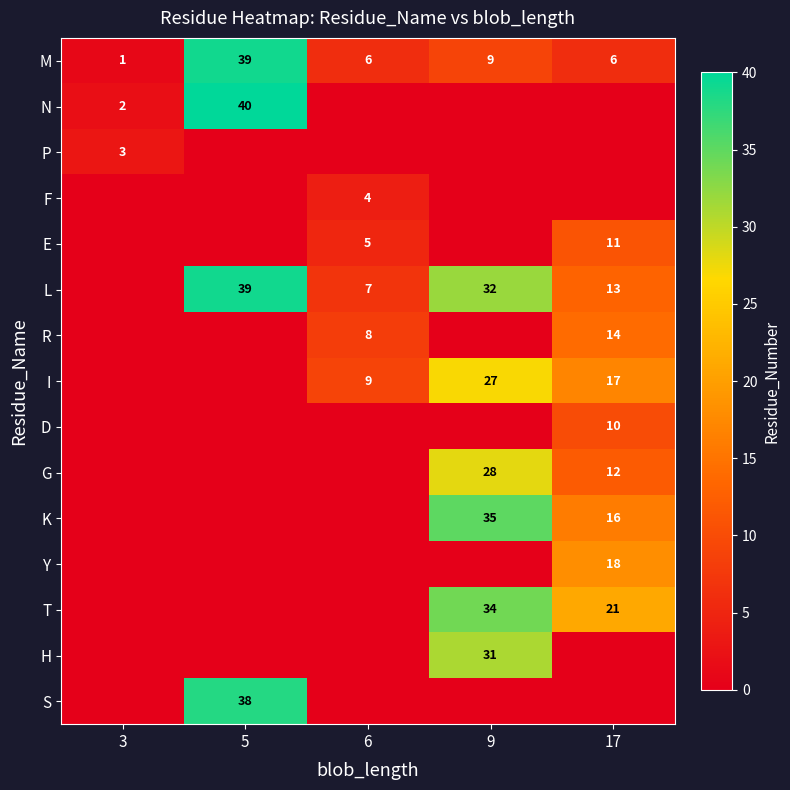

True or false: G has a value of 12 at 17.

True